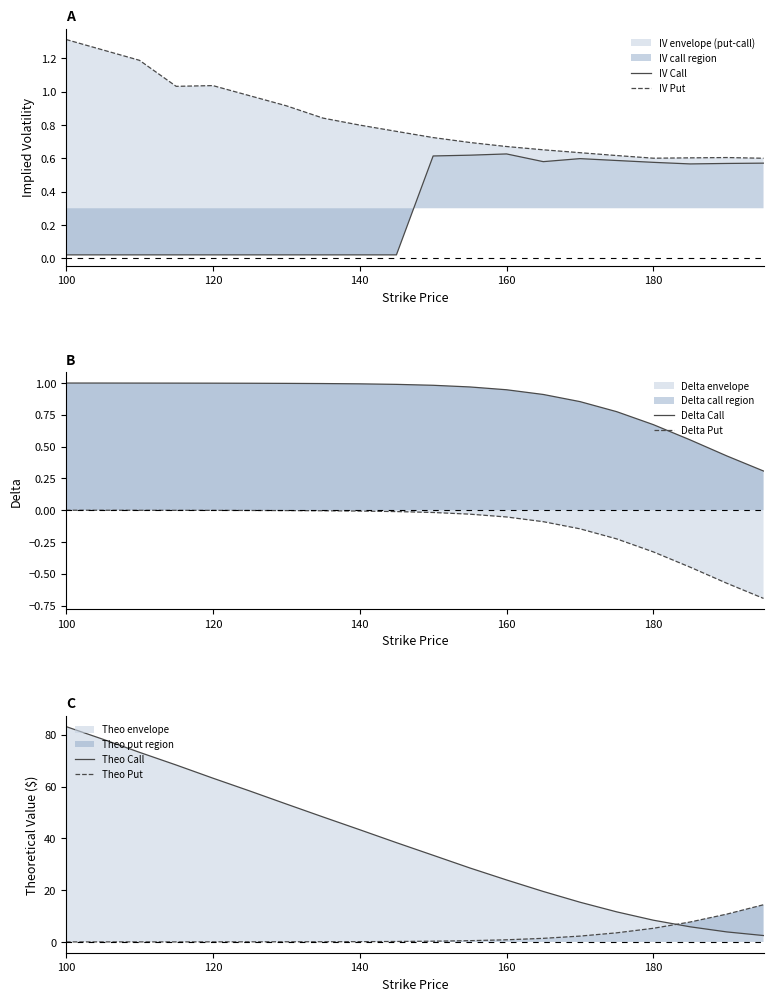

Does the chart have visible grid lines?

No